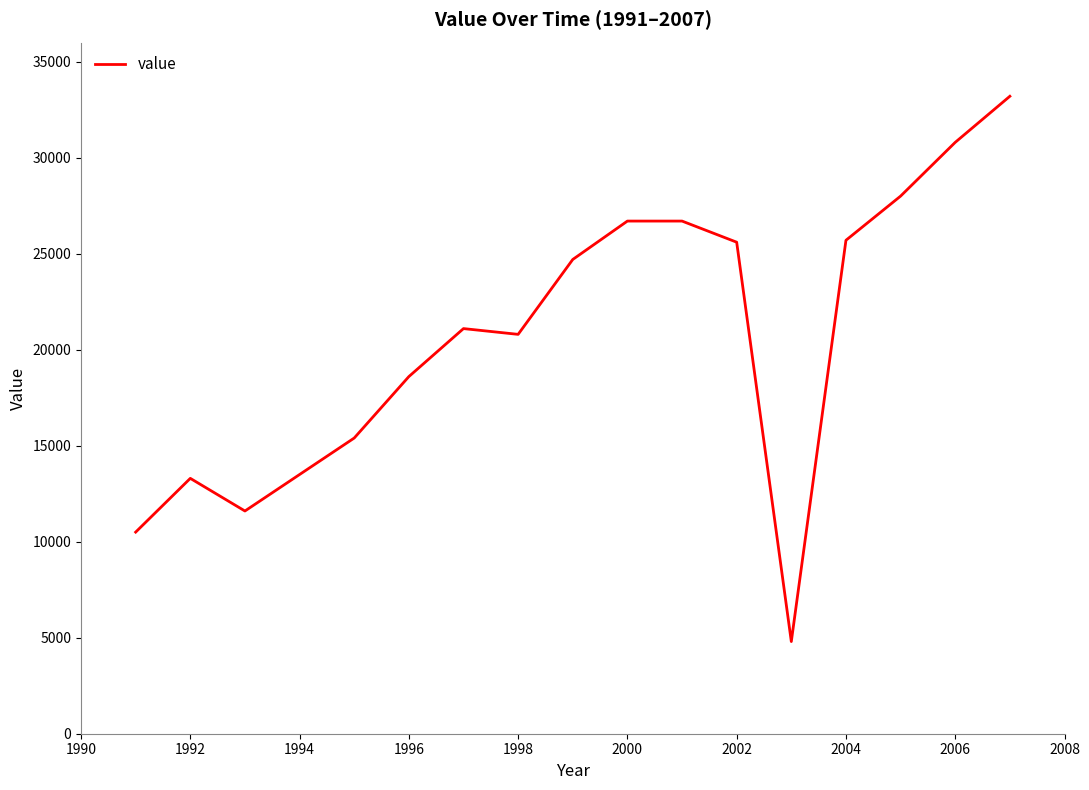

How many values are below 21100?

8